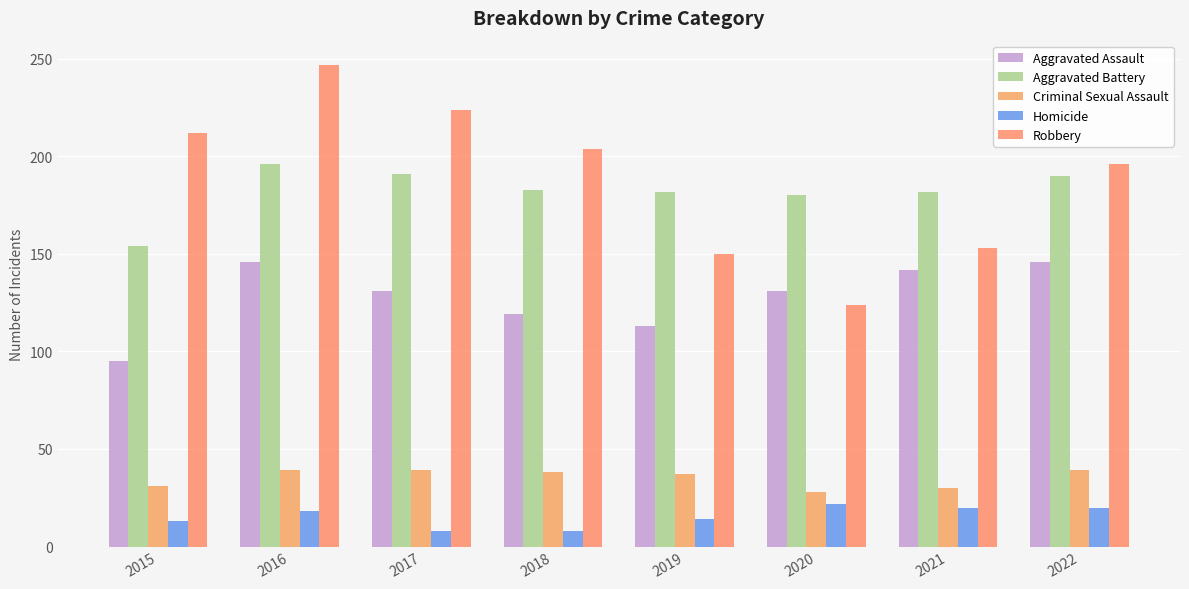

At which label does Aggravated Assault first exceed 131?

2016